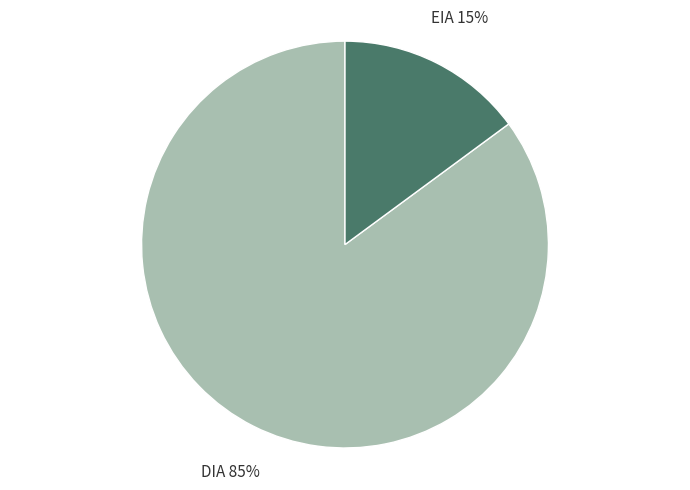

How many segments does this pie chart have?

2